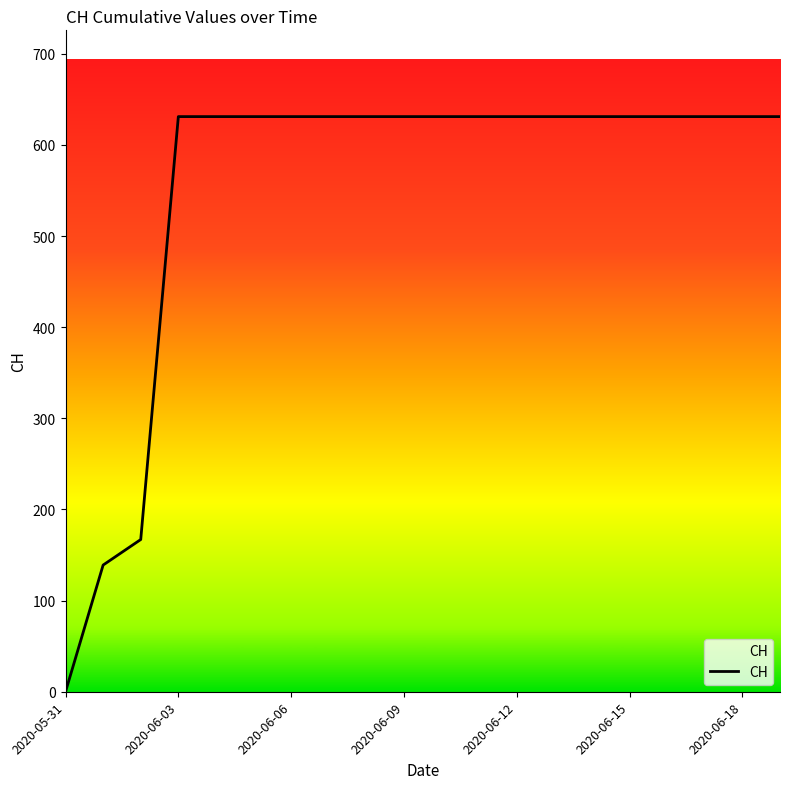

What is the maximum value shown in the chart?

631